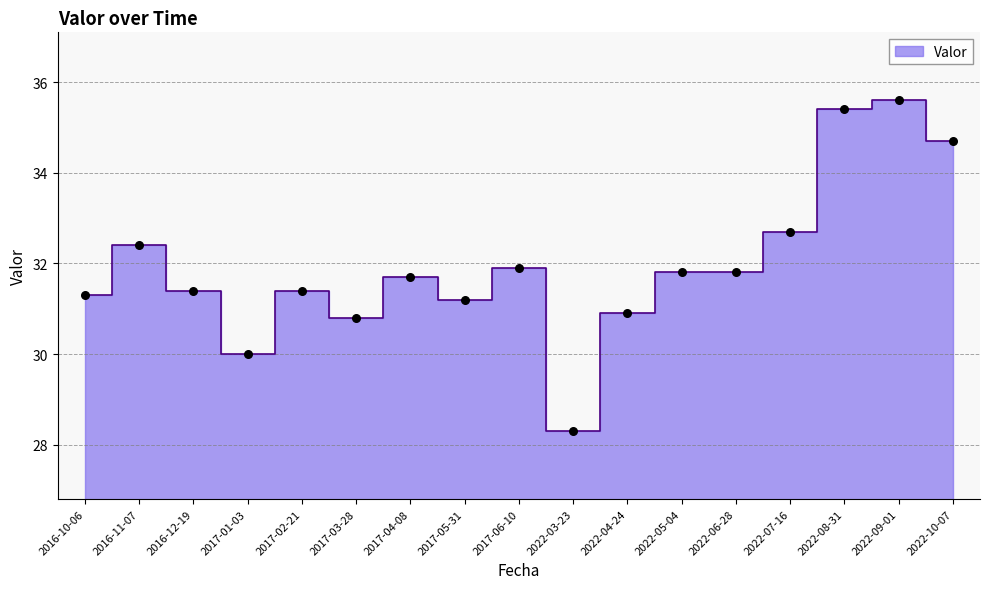

Approximately how many times larger is the value at 2017-03-28 compared to 2022-05-04?

1.0